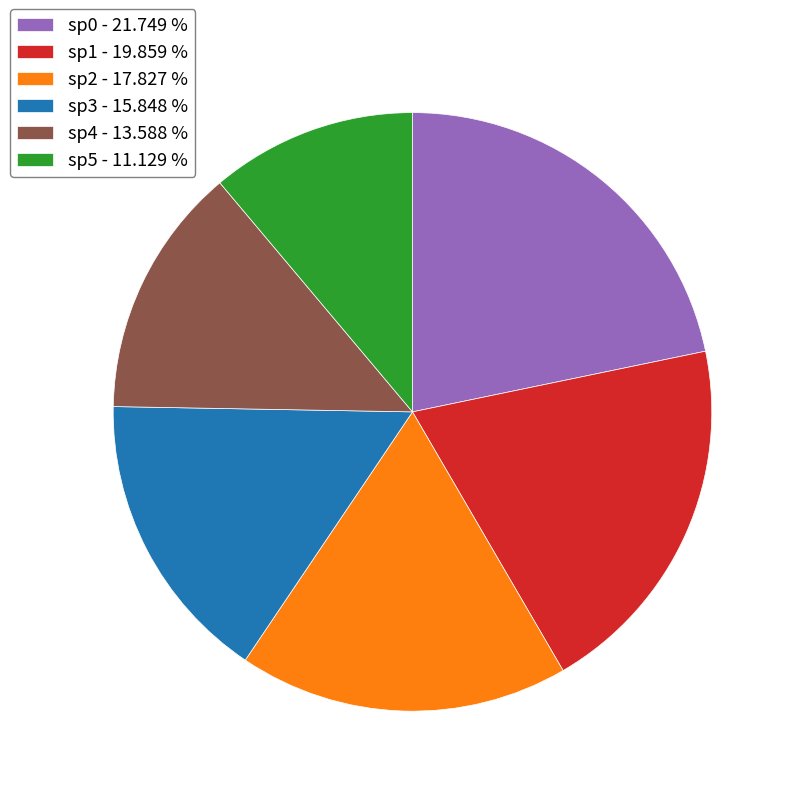

How many segments does this pie chart have?

6